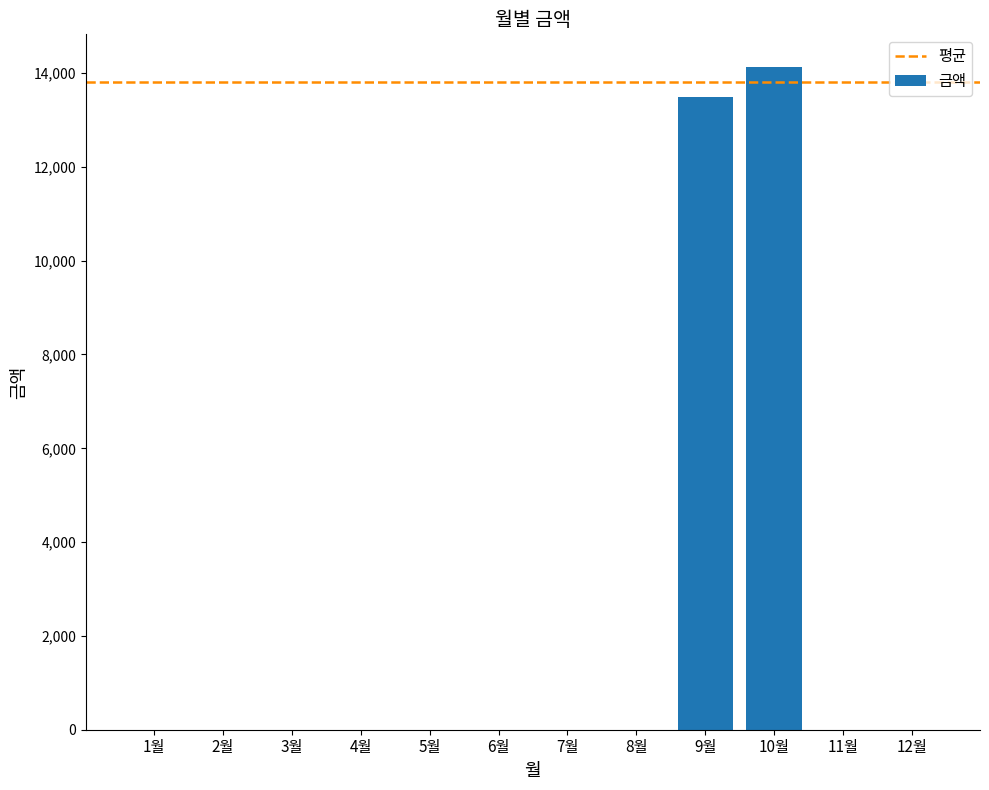

True or false: the data shows 0 at 1월.

True